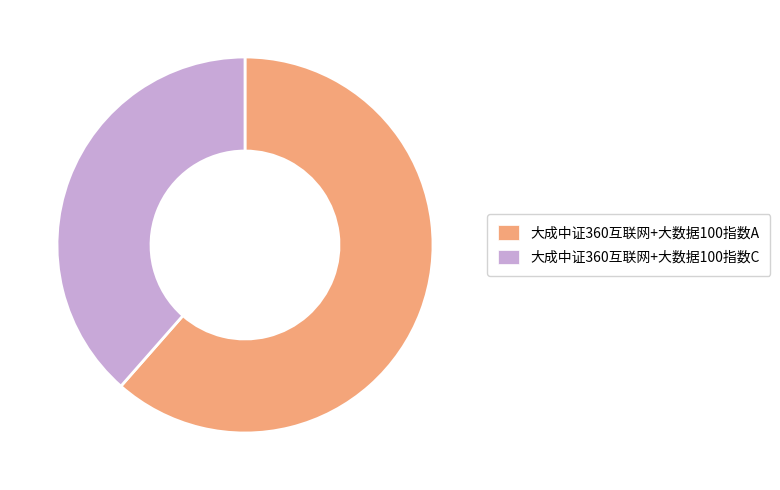

Which category has the biggest portion of the pie?

大成中证360互联网+大数据100指数A